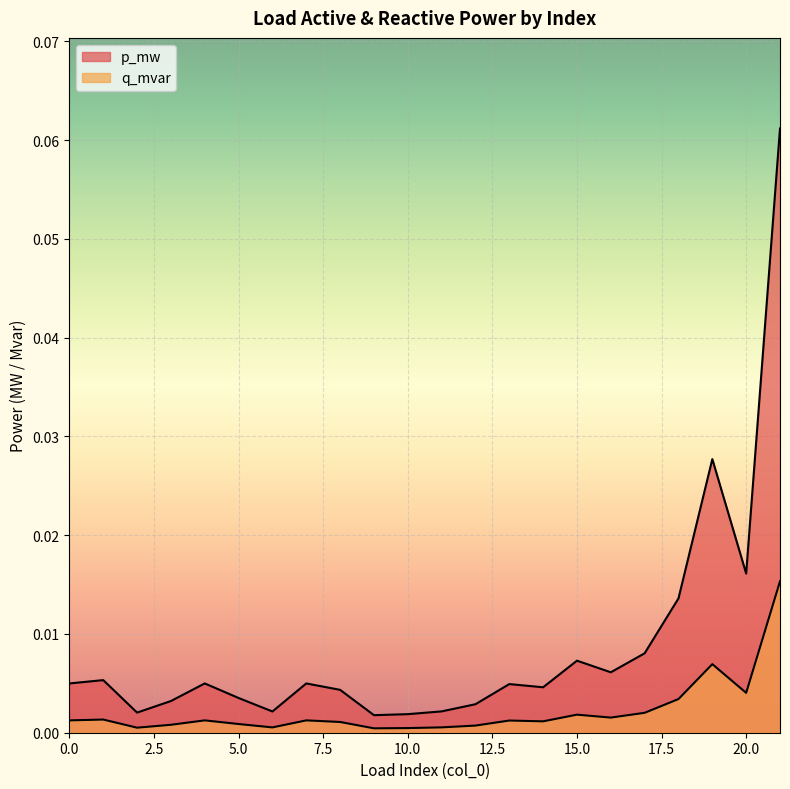

Which series changed the most between 2 and 5?

p_mw